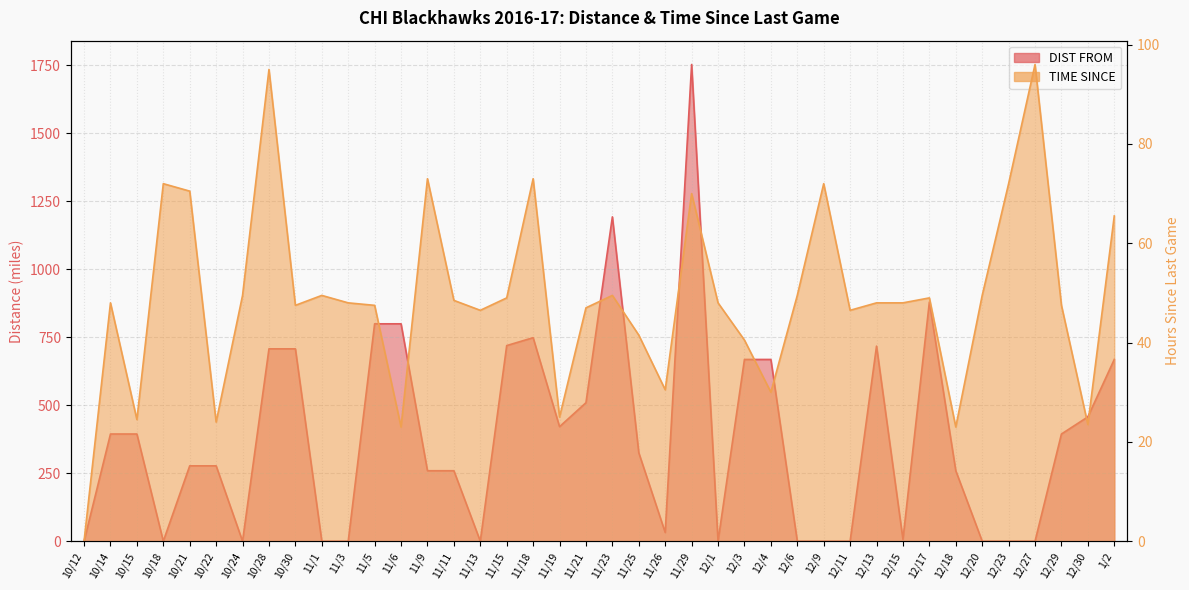

What are all the series names shown in the legend?

DIST FROM, TIME SINCE